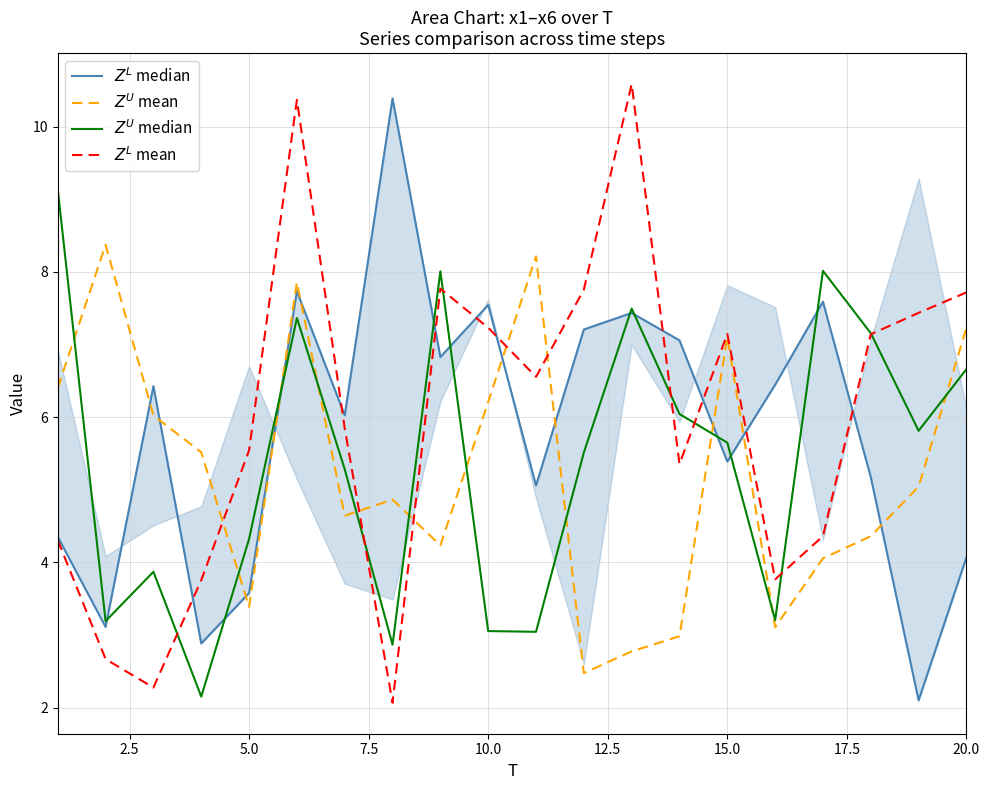

What is the sum of all $Z^L$ median values?

116.4